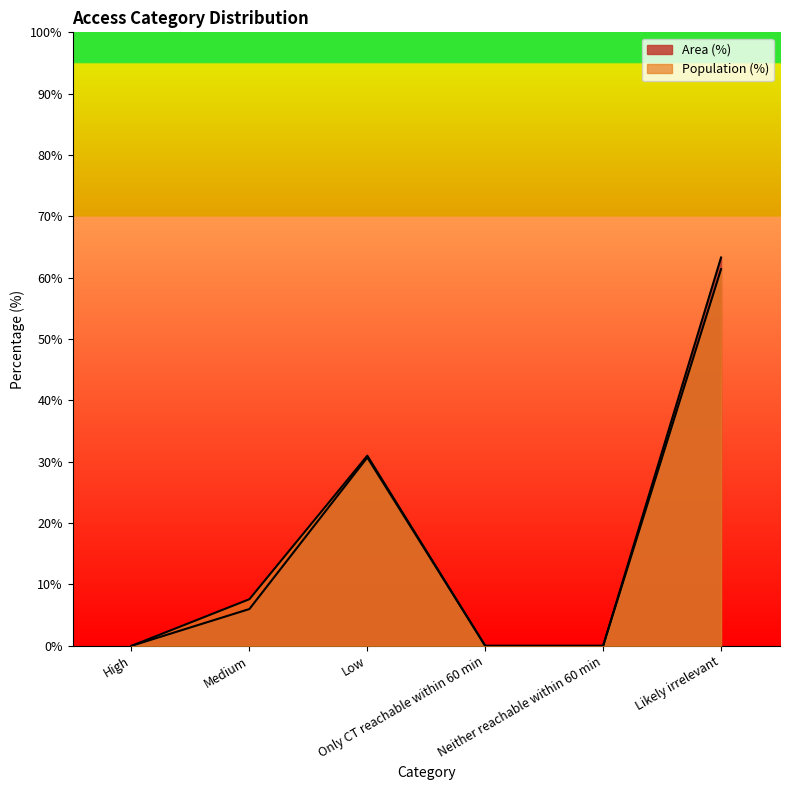

Which series has the largest total across all categories?

Area (%)